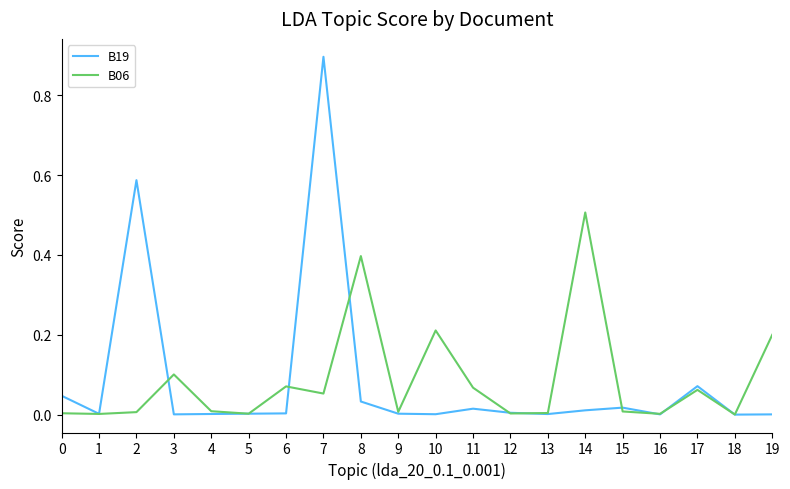

The B19 series shows 0.0 at 0. True or false?

True